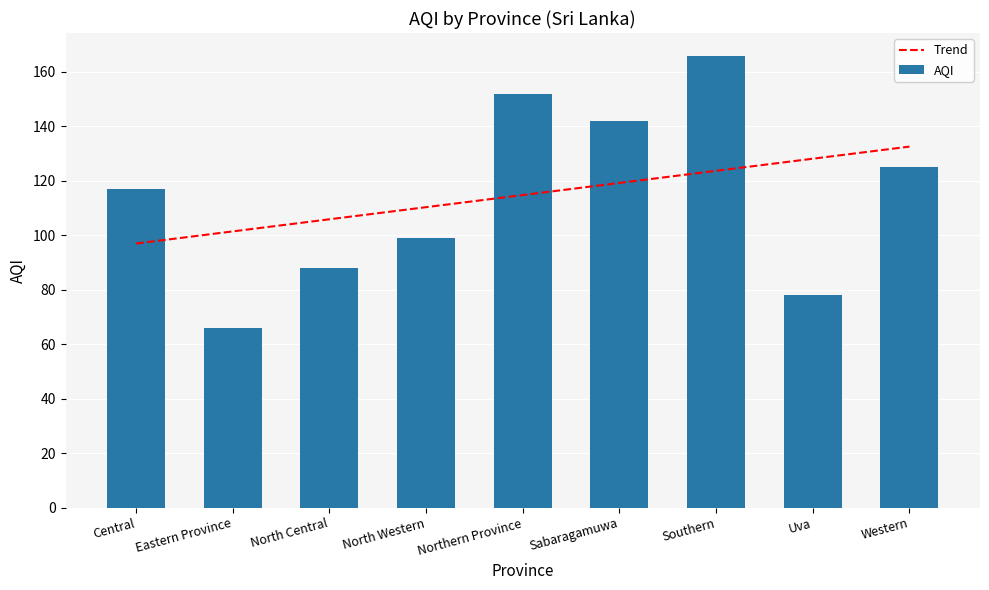

Reading left to right, extract all data points from this chart.

Trend: Central=97.0	Eastern Province=101.4	North Central=105.9	North Western=110.3	Northern Province=114.8	Sabaragamuwa=119.2	Southern=123.7	Uva=128.1	Western=132.6
AQI: Central=117.0	Eastern Province=66.0	North Central=88.0	North Western=99.0	Northern Province=152.0	Sabaragamuwa=142.0	Southern=166.0	Uva=78.0	Western=125.0